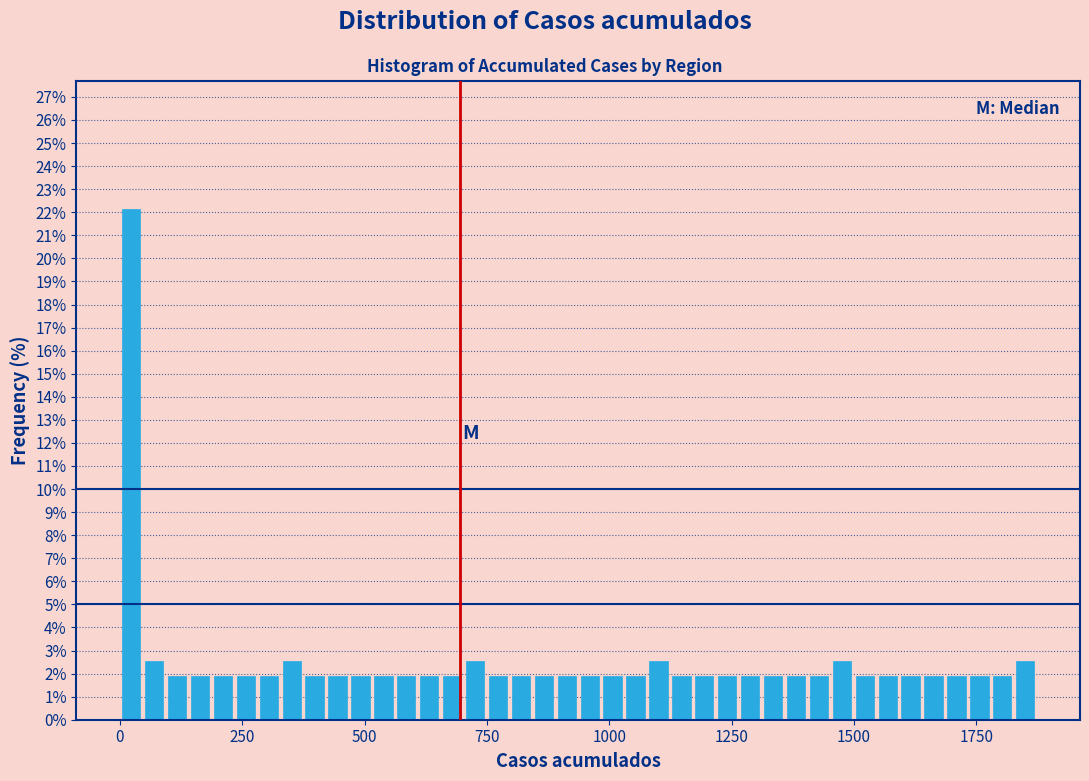

Read against the x-axis, roughly where is the centre of the tallest bar?

0